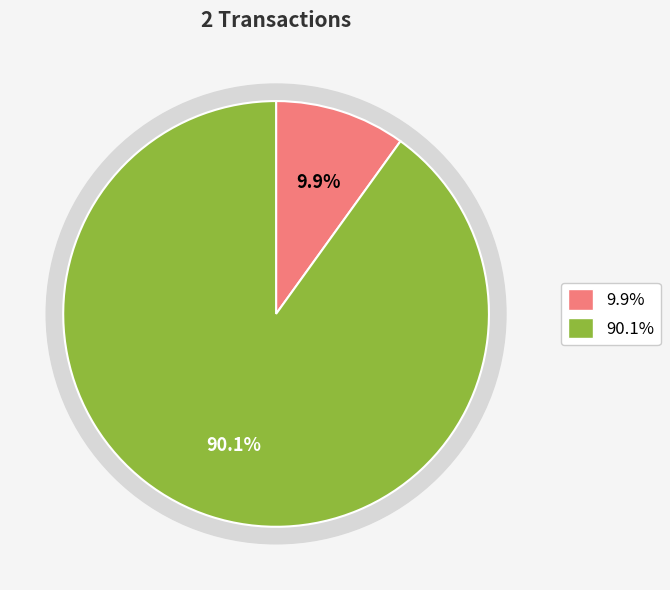

True or false: 6362 accounts for 90% of the total.

True